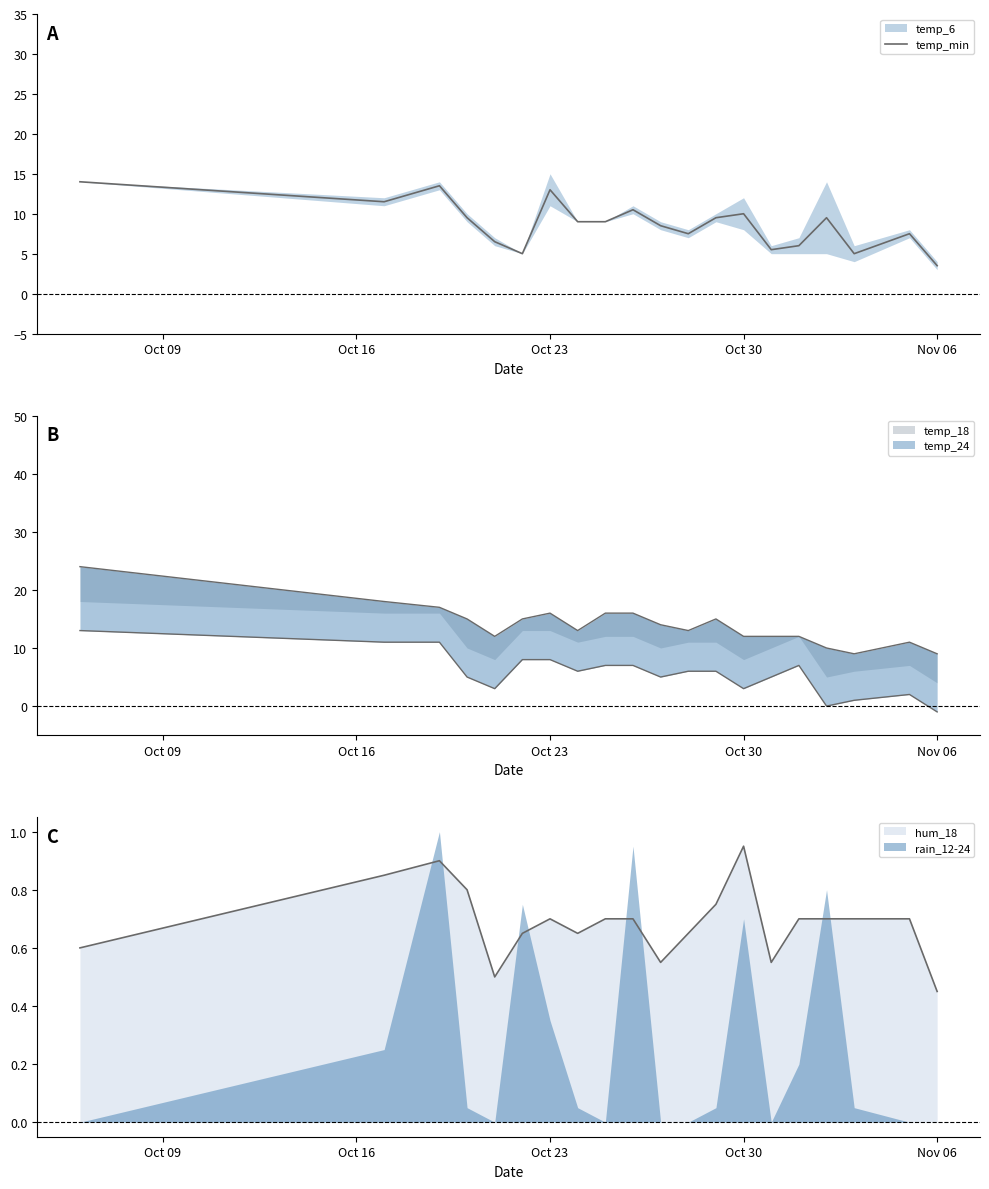

How many interior local peaks (higher than both neighbors) does the data have?

6